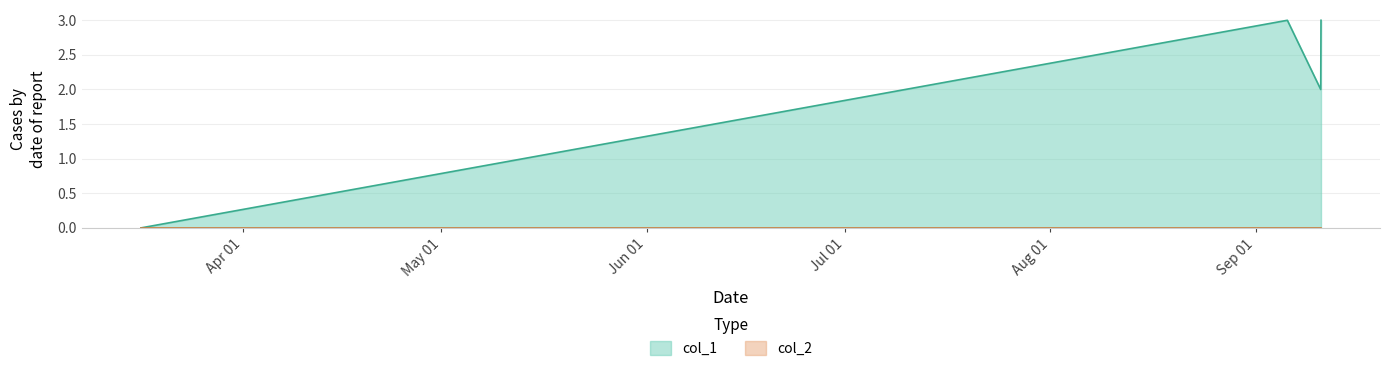

True or false: col_1 has more than 2 points higher than both neighbors.

False